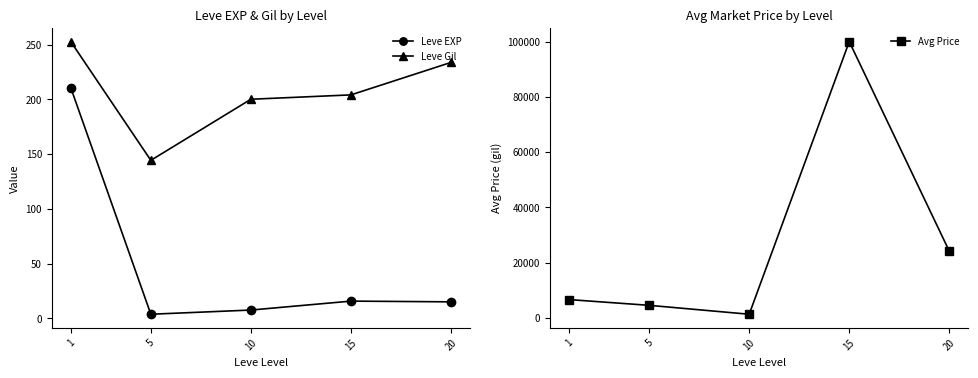

What is the value of the Leve Gil point at the 1st from the left?

252.8